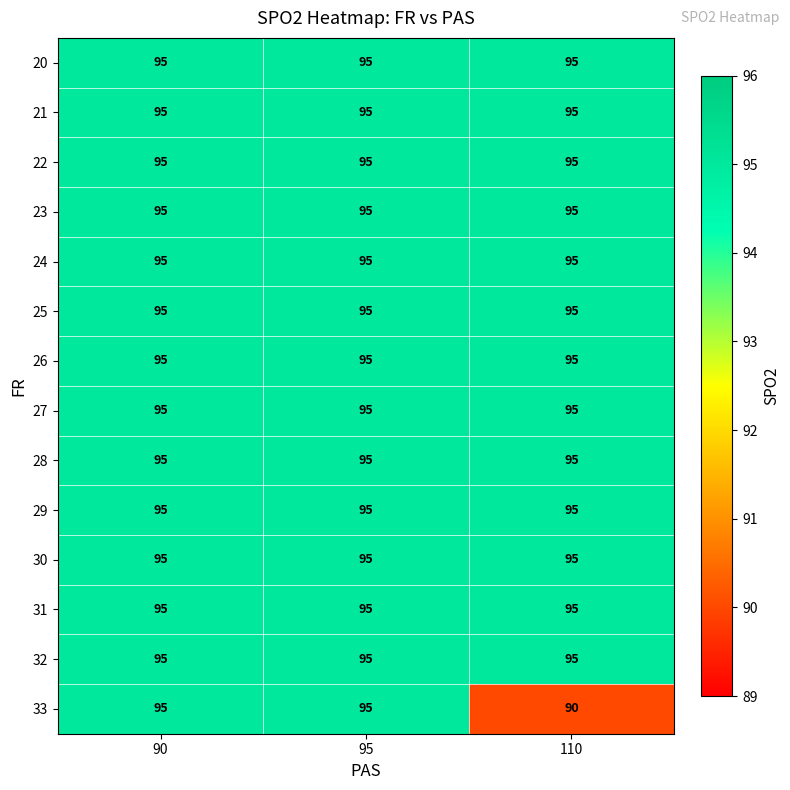

At which category does the chart reach its minimum across all series?

110